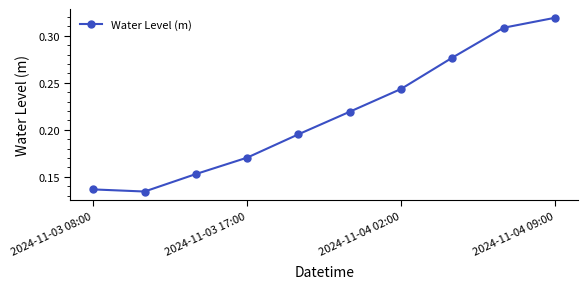

What is the sum of all values?

2.2